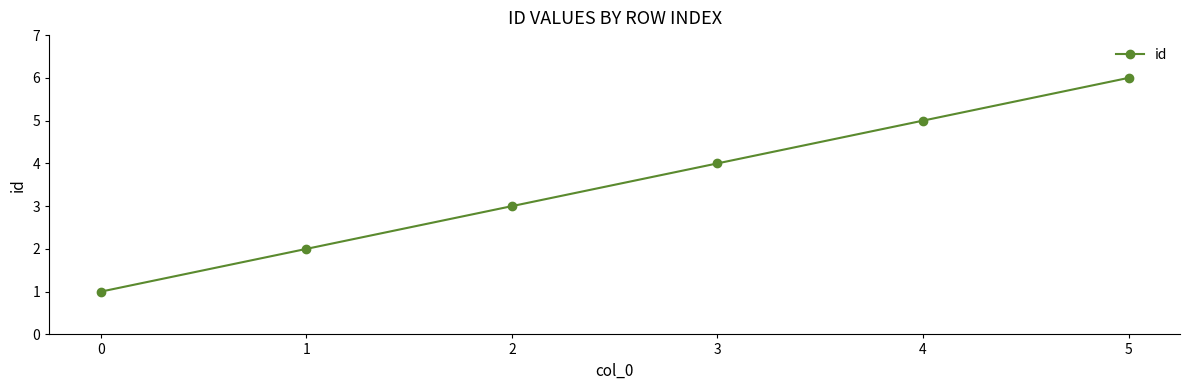

Reading left to right, list all the values displayed in this chart.

1	2	3	4	5	6